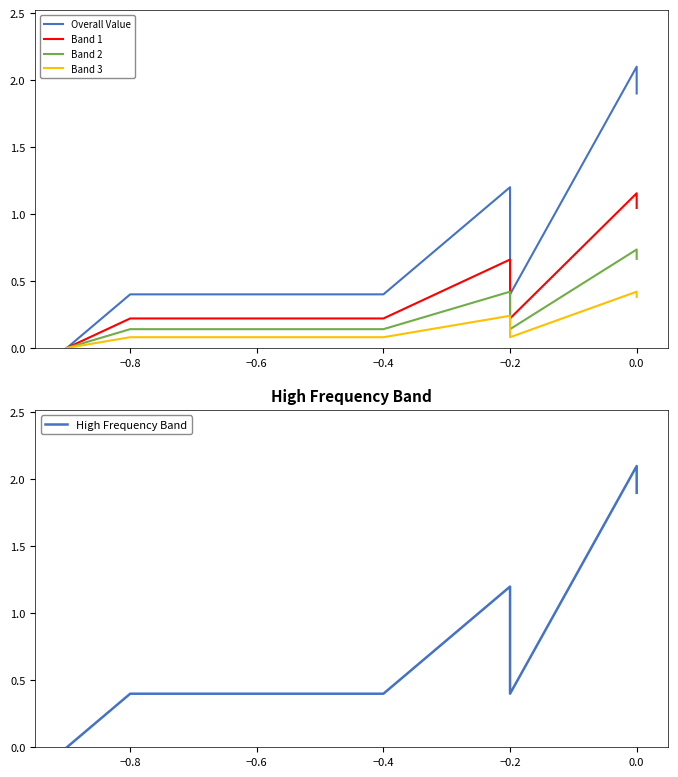

How many values in the Overall Value series exceed 0?

36